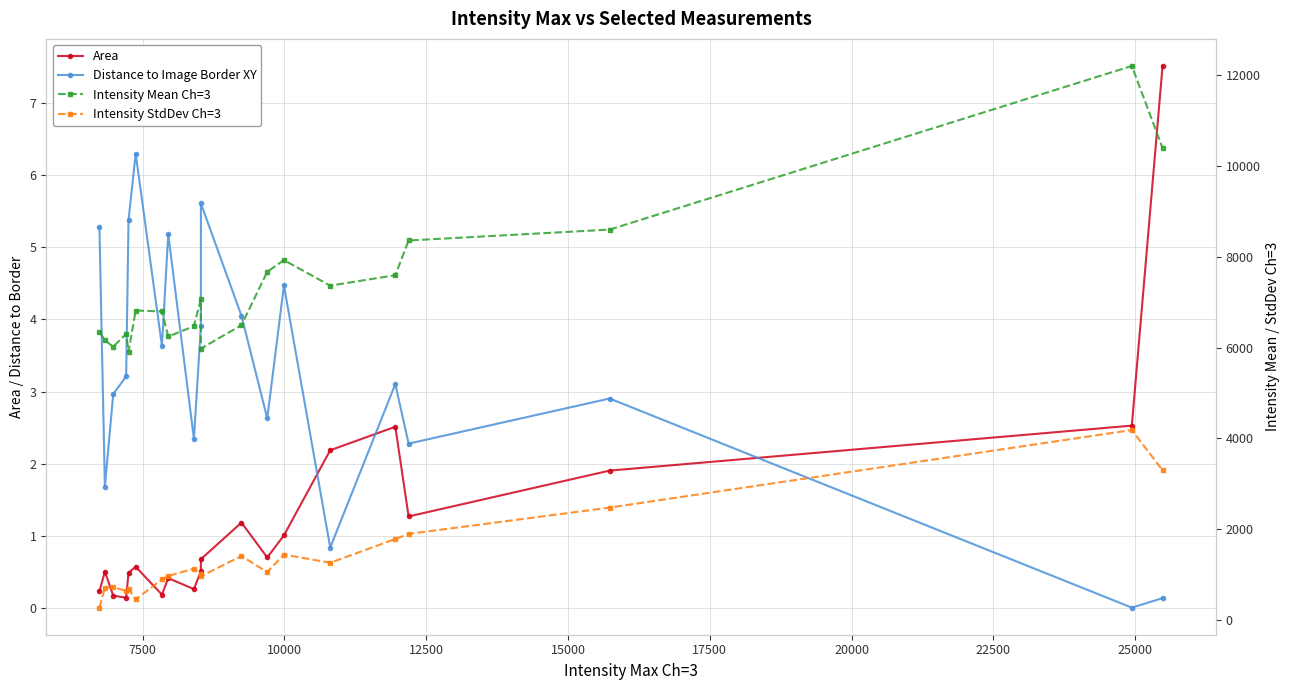

How many lines are shown in the chart?

4